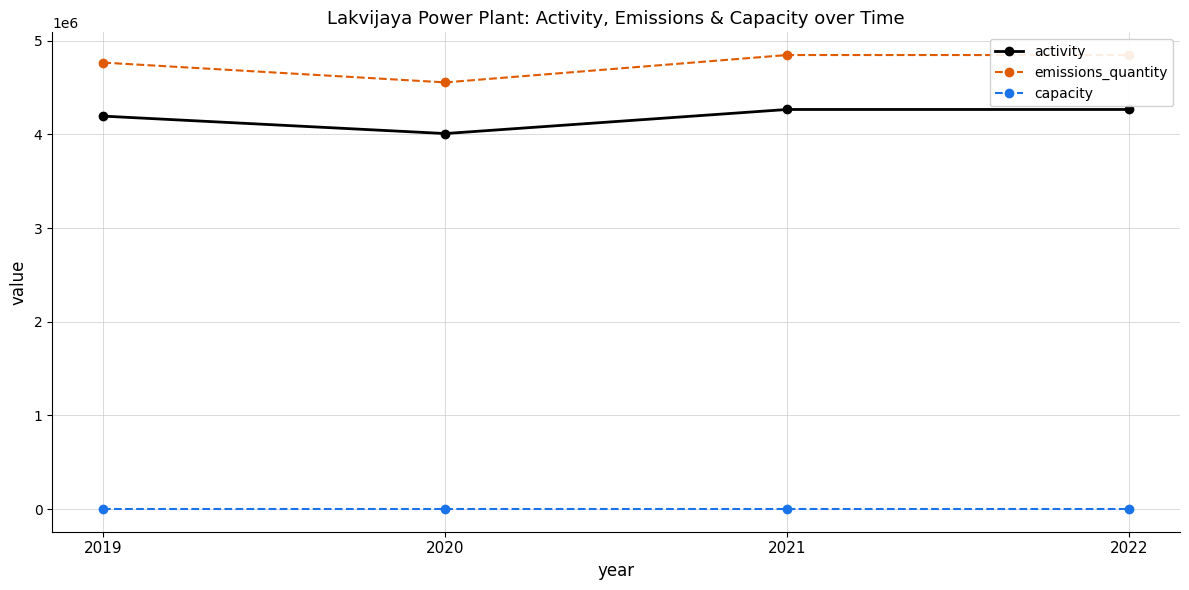

What is the value of the activity point at the 4th from the left?

4265000